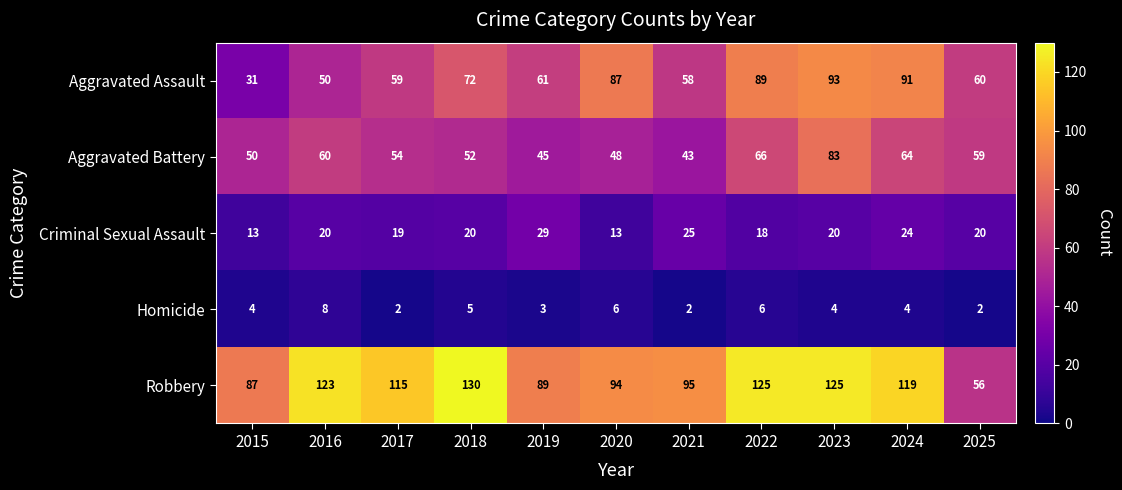

Rank the series by their maximum value, from lowest to highest.

Homicide, Criminal Sexual Assault, Aggravated Battery, Aggravated Assault, Robbery